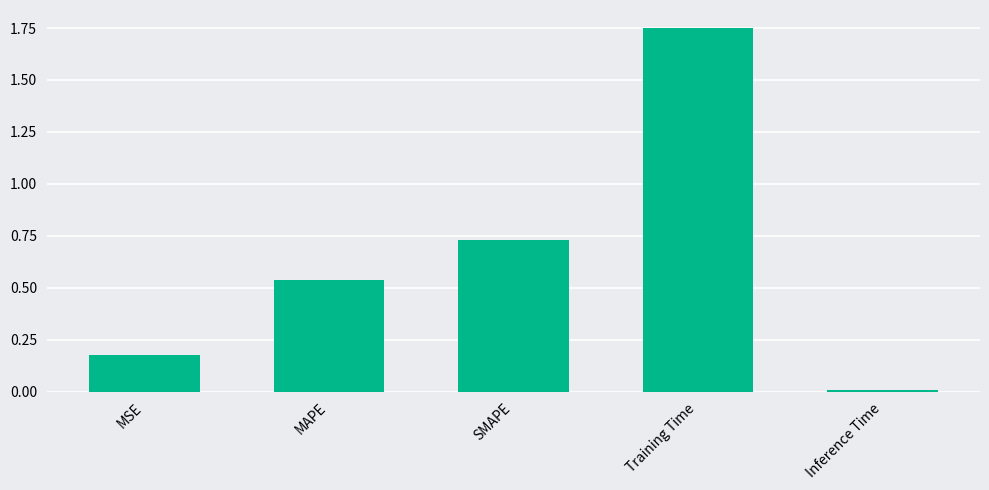

Rank the categories by value from highest to lowest.

Training Time, SMAPE, MAPE, MSE, Inference Time